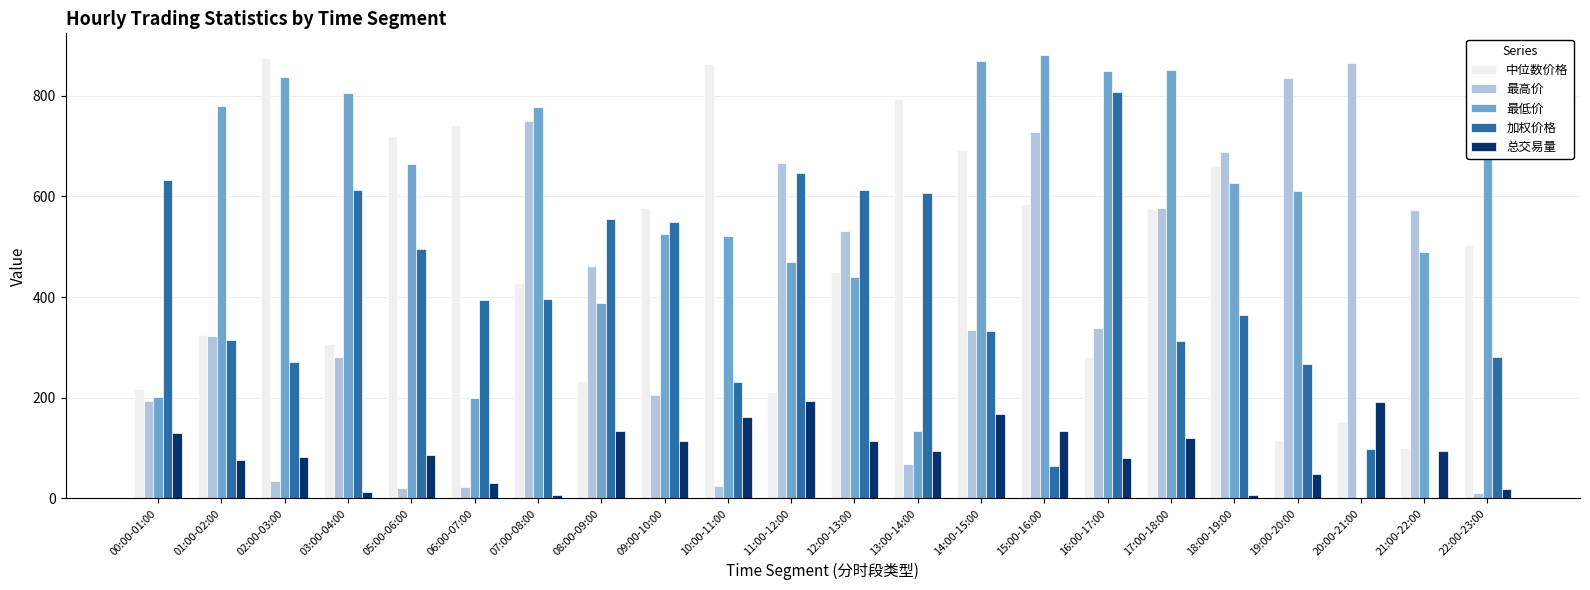

Is the value of 最低价 at 16:00-17:00 greater than the value of 加权价格 at 20:00-21:00?

Yes